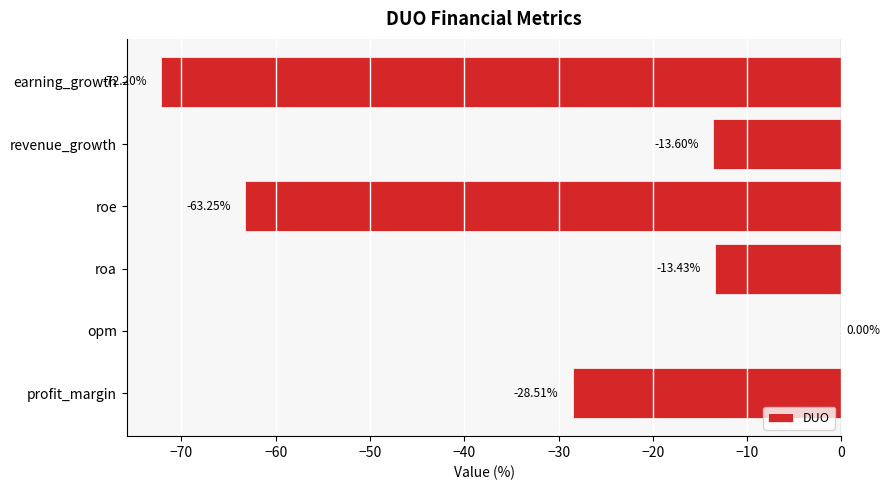

Which label corresponds to the largest value in the chart?

opm